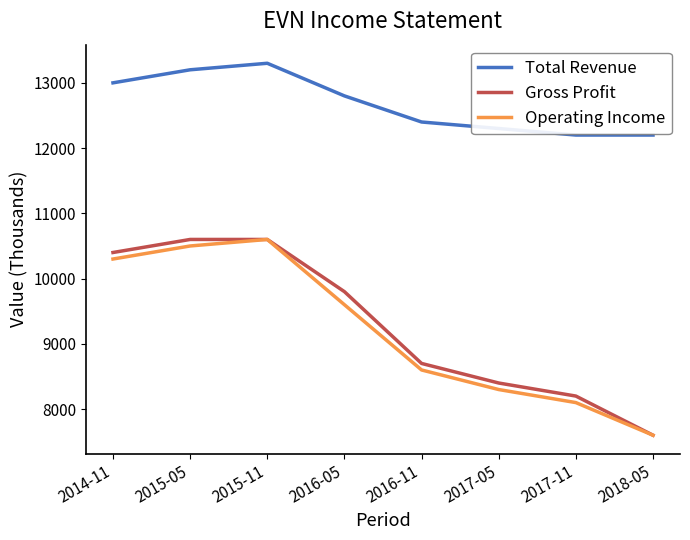

At 2014-11, list the series in order from smallest to largest.

Operating Income, Gross Profit, Total Revenue